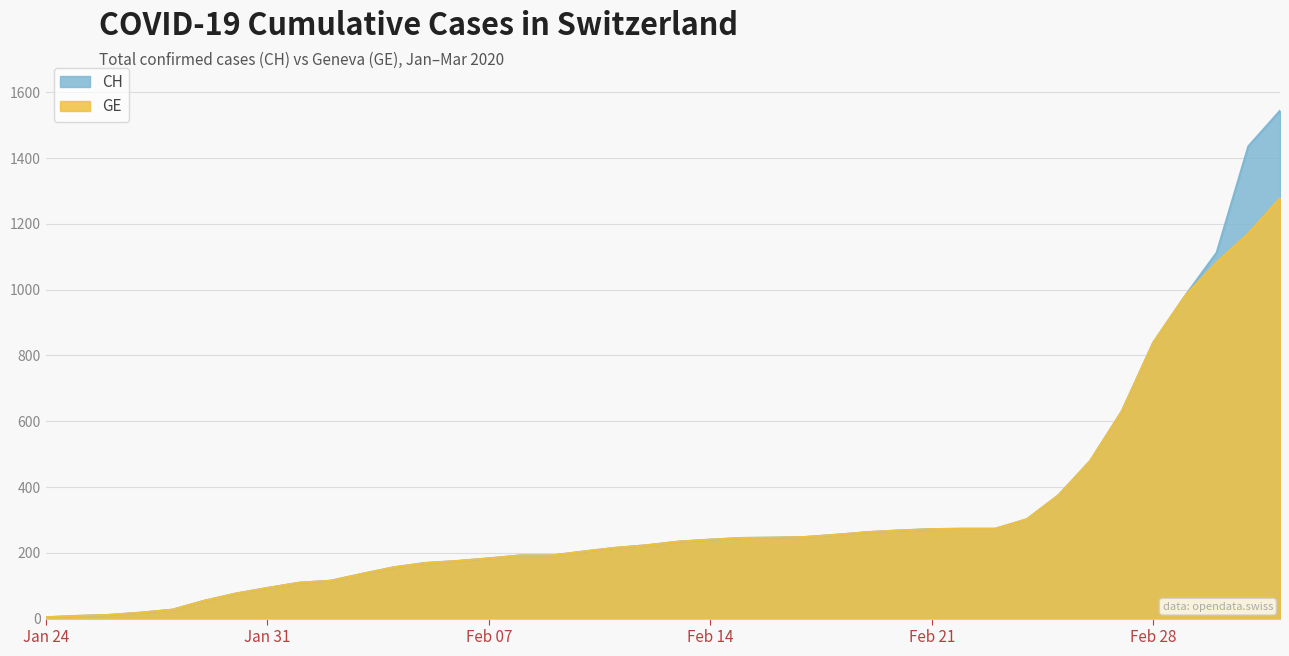

Which has a higher value, 2020-02-15 or 2020-02-08?

2020-02-15